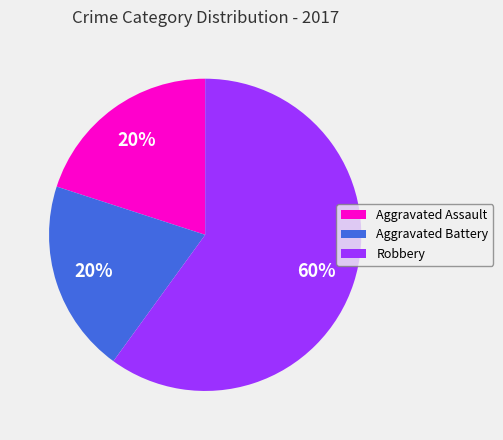

How many slices are in this pie chart?

3